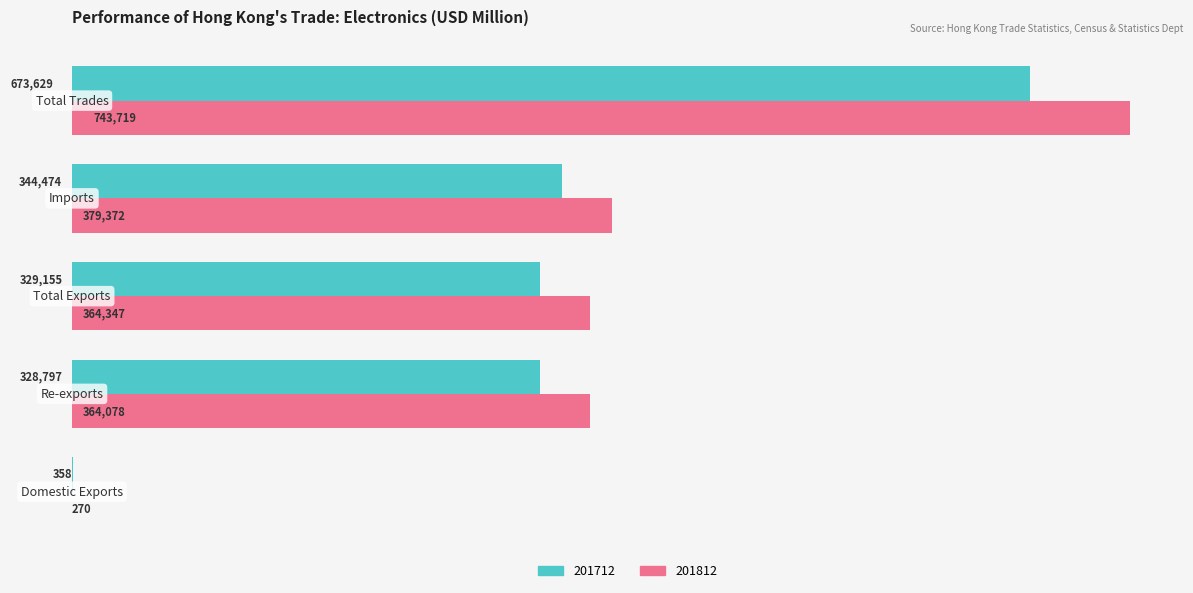

What is the value of the 201712 bar at the 2nd from the left?

328797.2